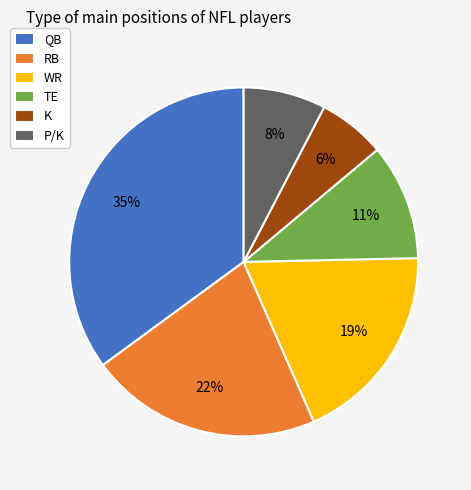

Combined, do P/K and WR account for over 50%?

No